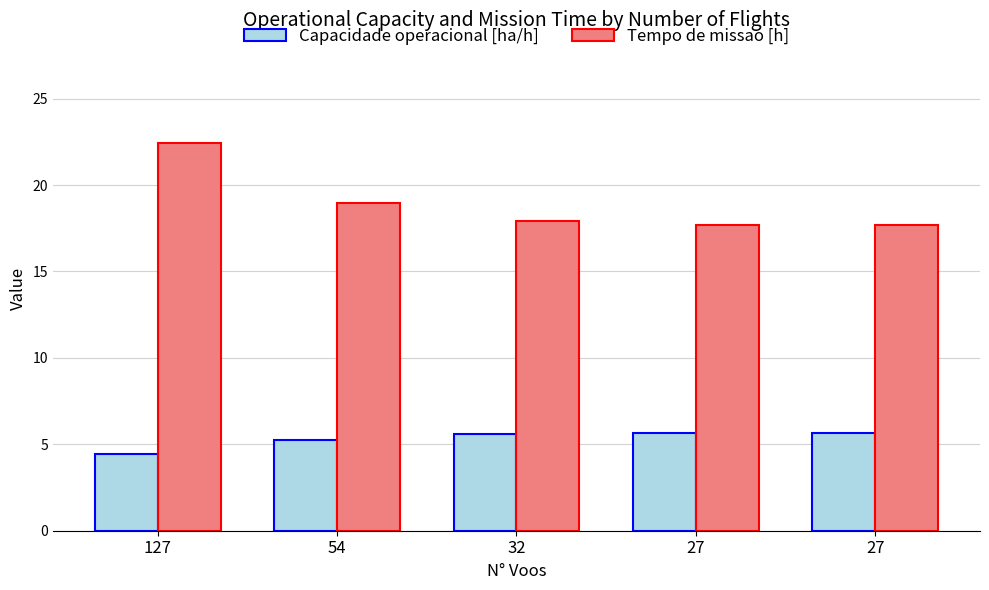

What is the value of the Tempo de missao [h] bar at the 5th from the left?

17.7